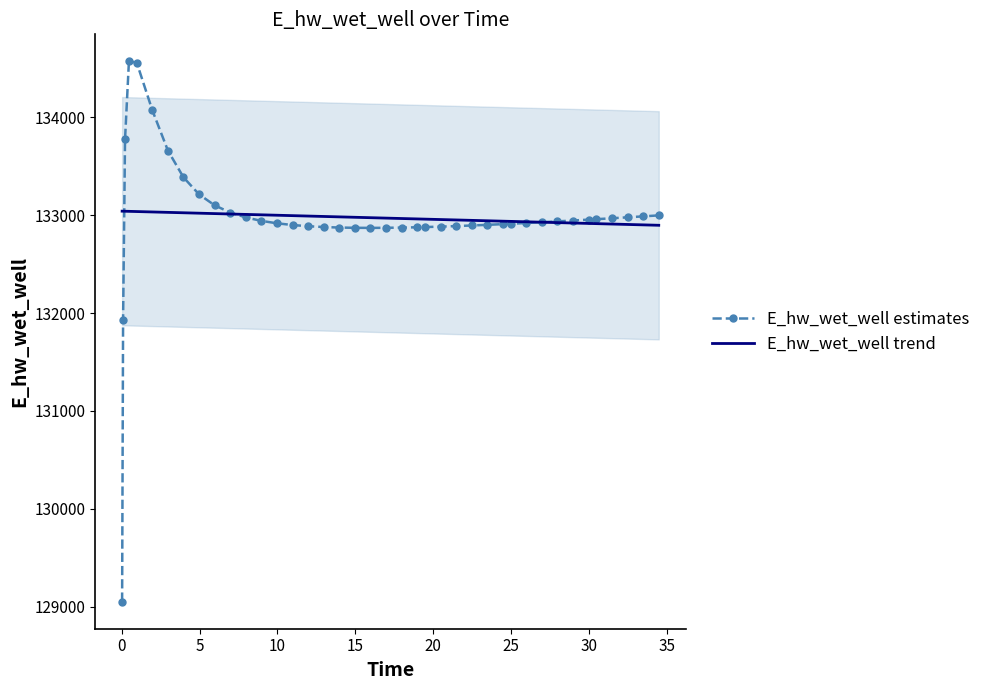

What is the total value across all series at 13?

265918.0